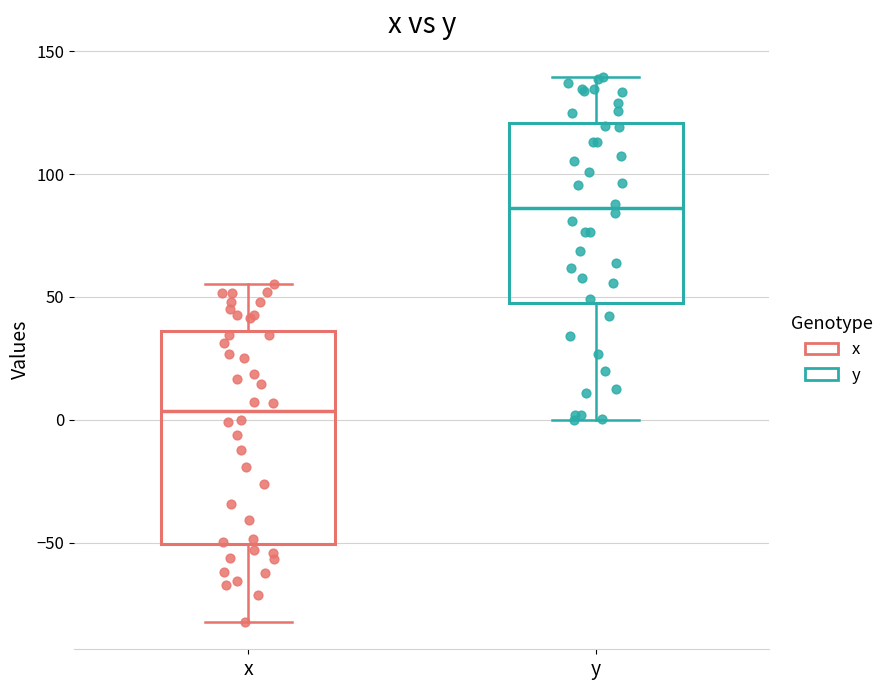

Which box's median line is the highest?

y